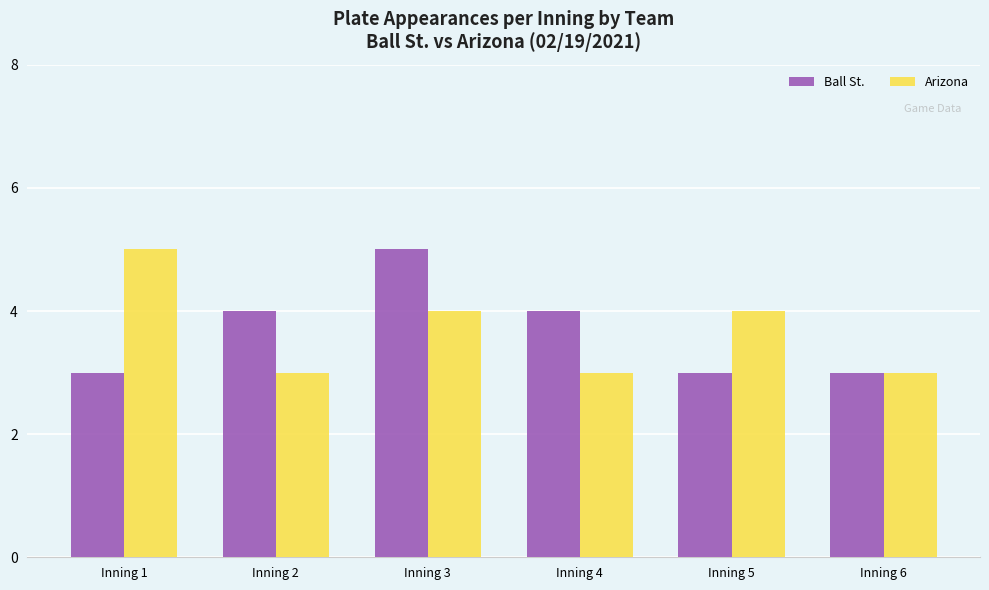

At which category is the sum across all series the highest?

Inning 3